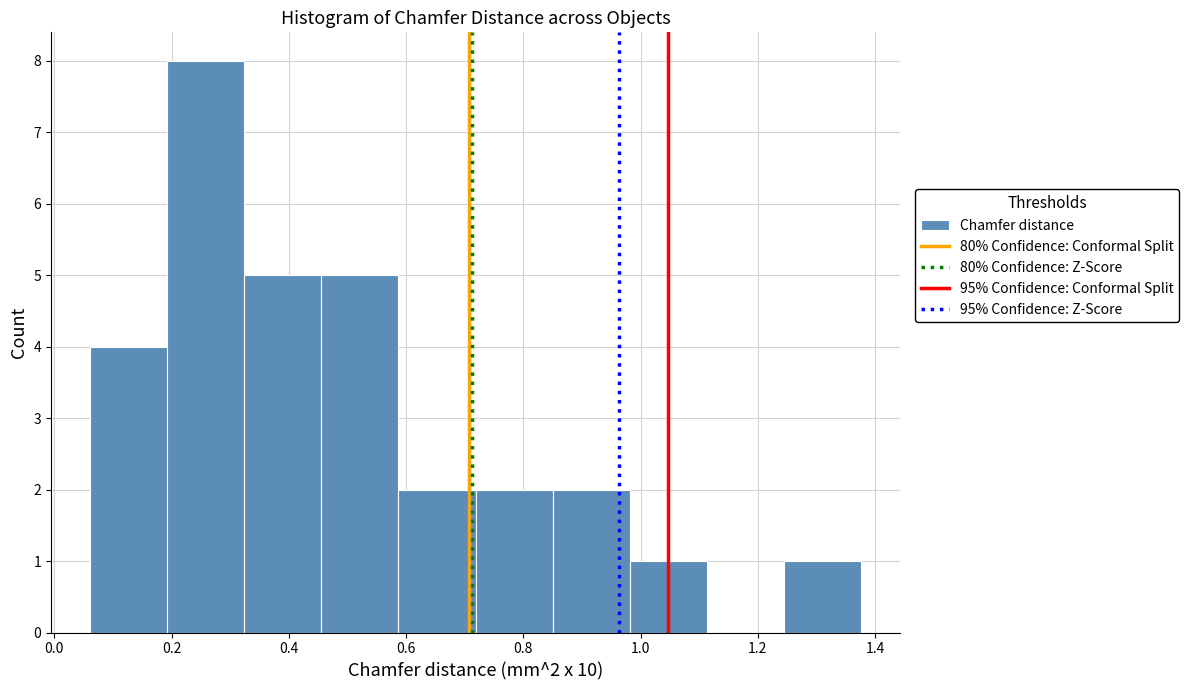

Over which range of the x-axis is the bar tallest?

0.20 to 0.32